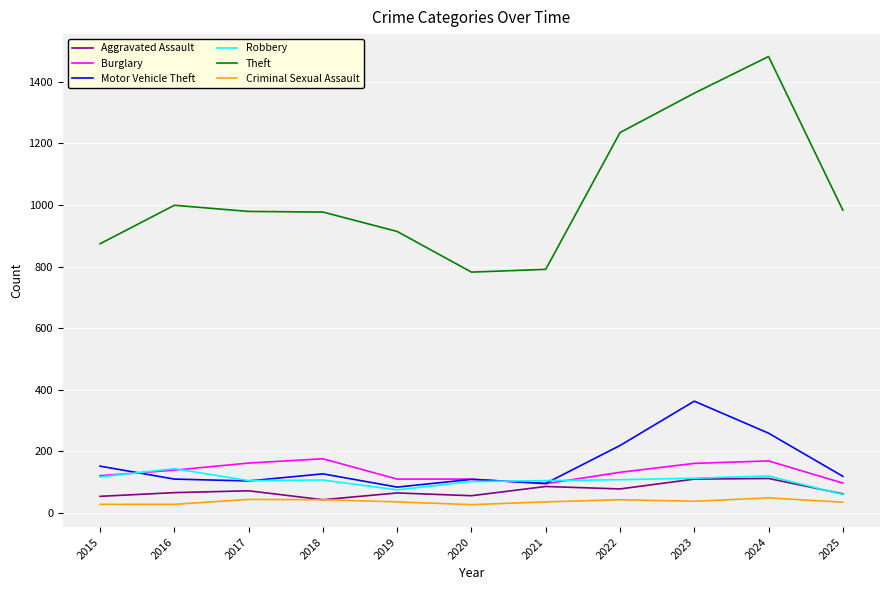

What is the lowest value of the Motor Vehicle Theft series?

84